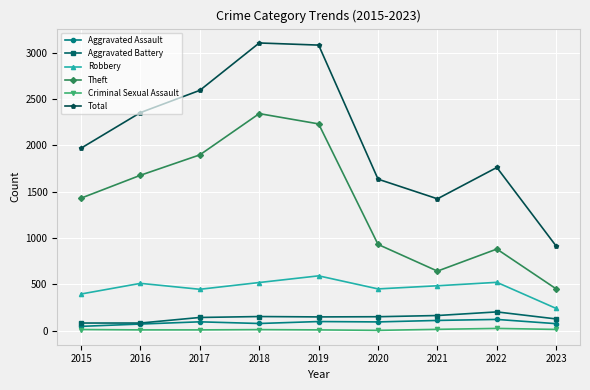

Is it true that Aggravated Assault equals 71 at 2016?

True